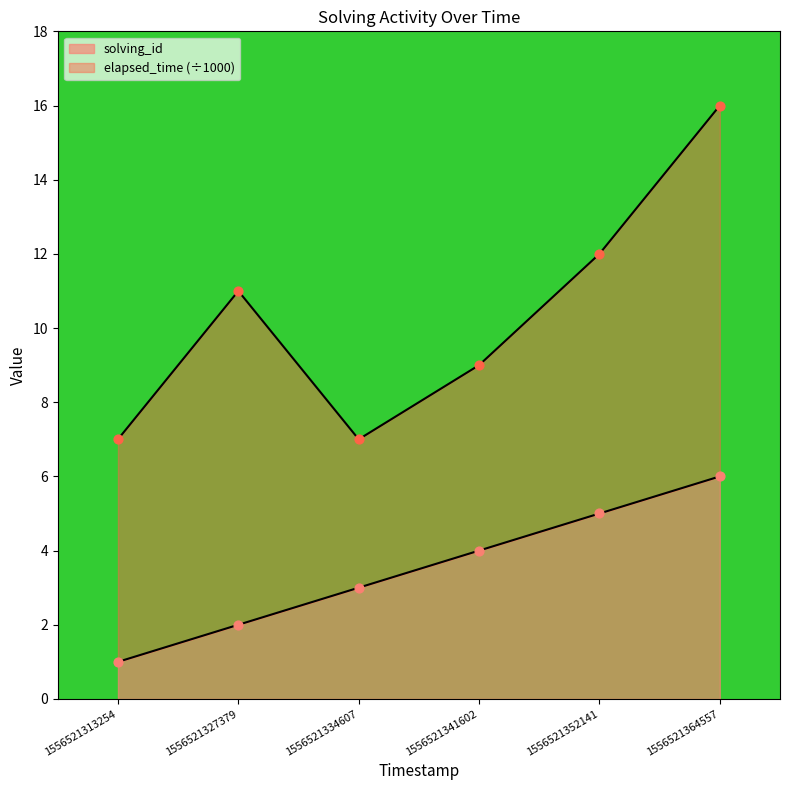

Between 1556521341602 and 1556521364557, which is larger?

1556521364557